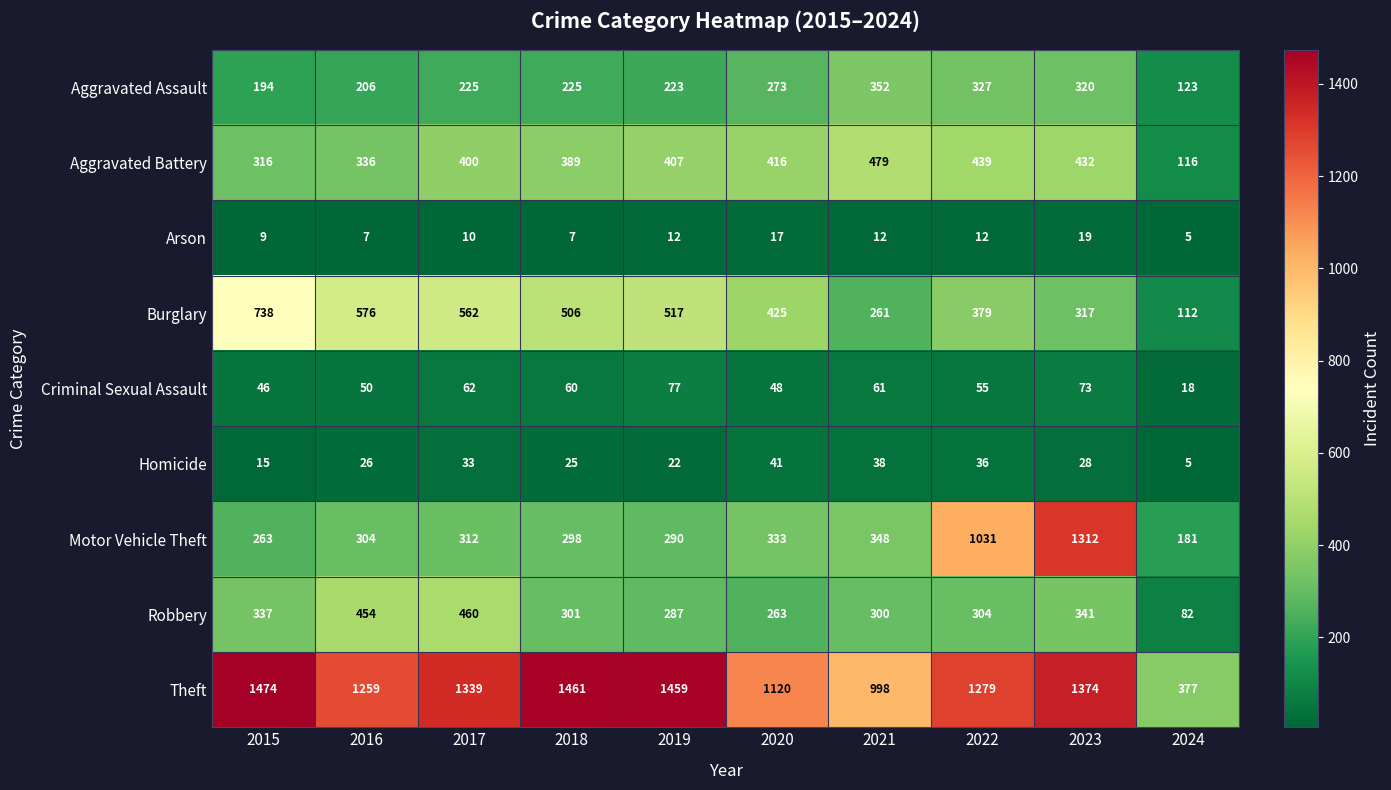

What is the smallest value displayed?

5